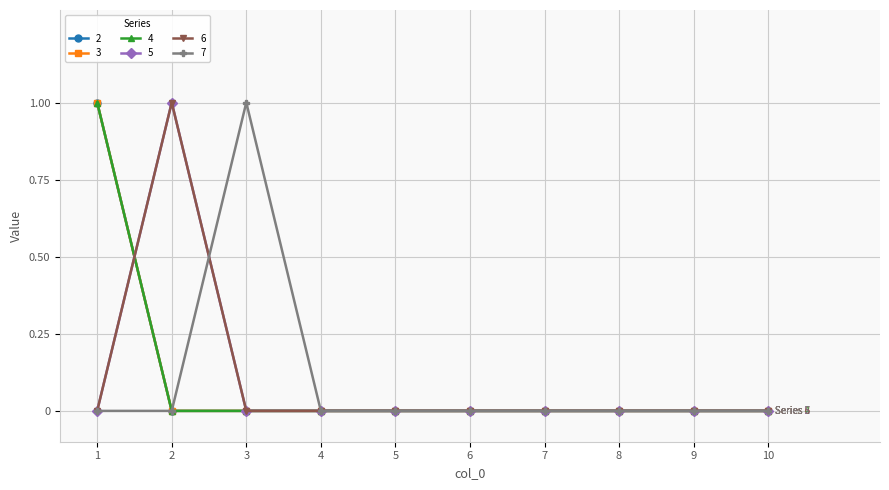

Is this an area chart (filled region under the line)?

No